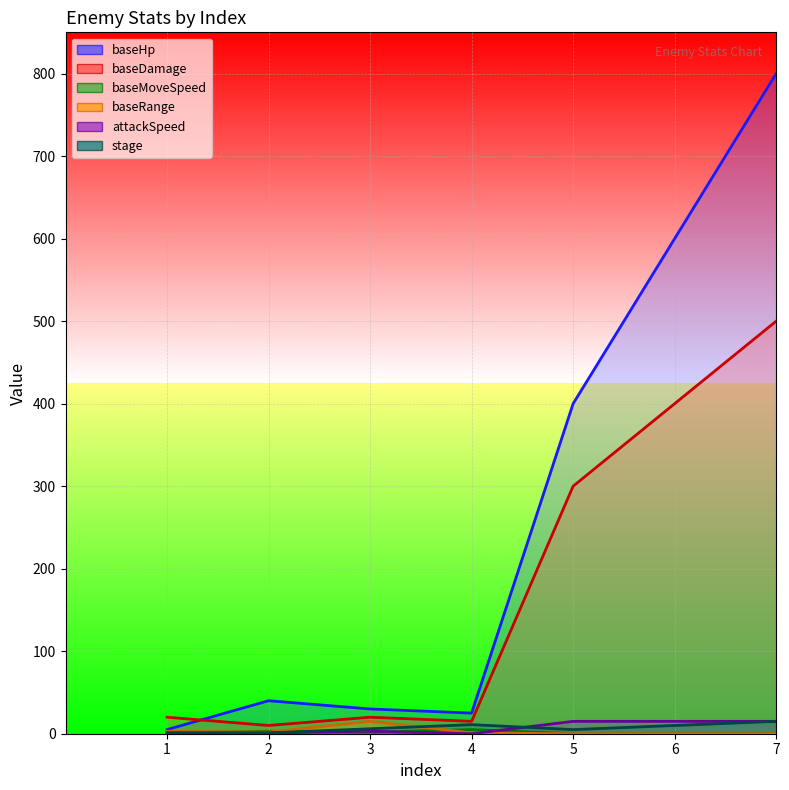

What is the spread (max minus min) of values at 1?

19